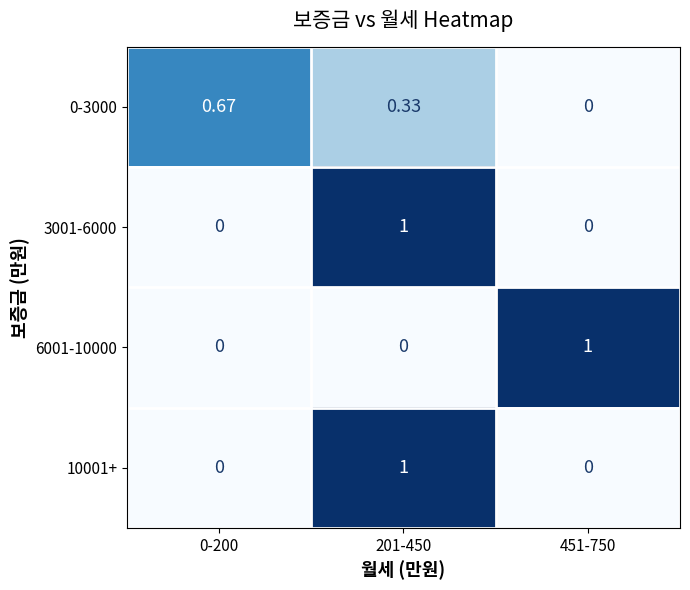

Reading right to left, what are all the values shown in this chart?

0-3000: 451-750=0.0	201-450=0.3	0-200=0.7
3001-6000: 451-750=0.0	201-450=1.0	0-200=0.0
6001-10000: 451-750=1.0	201-450=0.0	0-200=0.0
10001+: 451-750=0.0	201-450=1.0	0-200=0.0